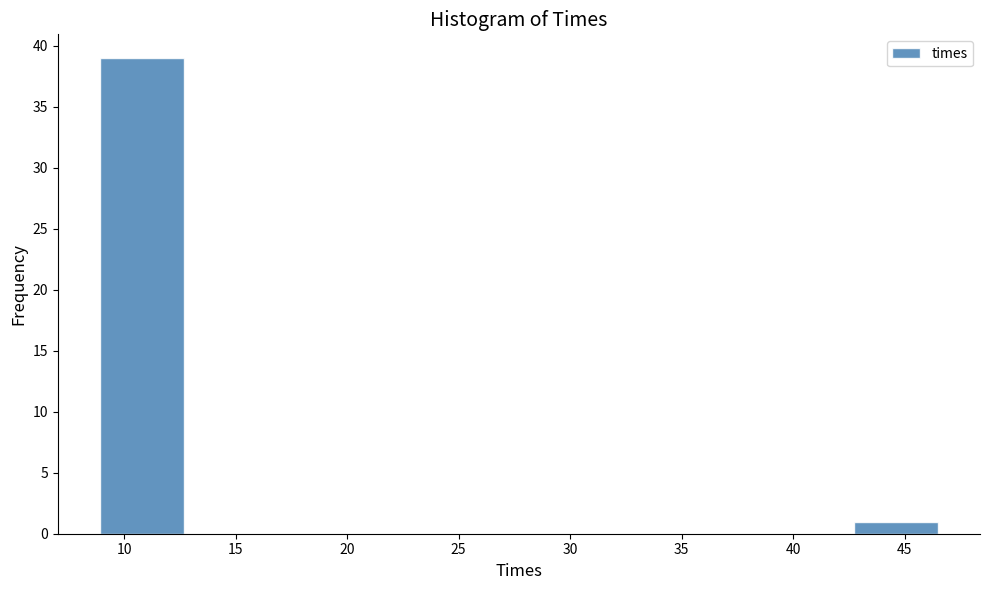

Reading left to right, list every bar in this chart as the range it spans on the x-axis followed by its height. Neither the bar edges nor the heights are printed on the chart, so give them approximately, as read against the axes.

9.0 to 12.5: 39
12.5 to 16.5: 0
16.5 to 20.0: 0
20.0 to 24.0: 0
24.0 to 27.5: 0
27.5 to 31.5: 0
31.5 to 35.0: 0
35.0 to 39.0: 0
39.0 to 42.5: 0
42.5 to 46.5: 1